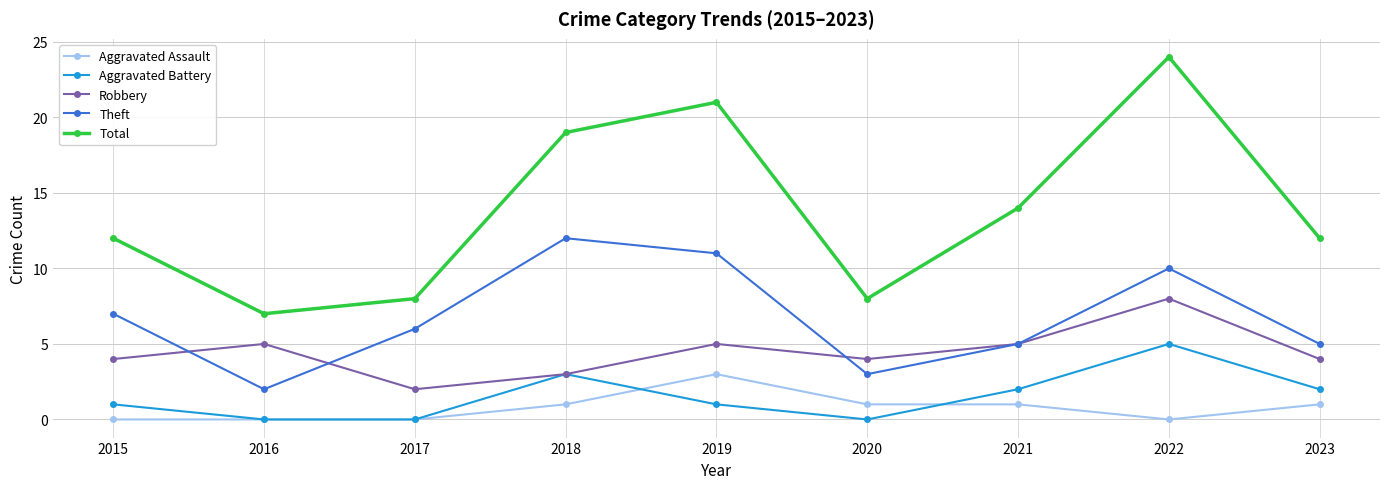

What are all the series names shown in the legend?

Aggravated Assault, Aggravated Battery, Robbery, Theft, Total